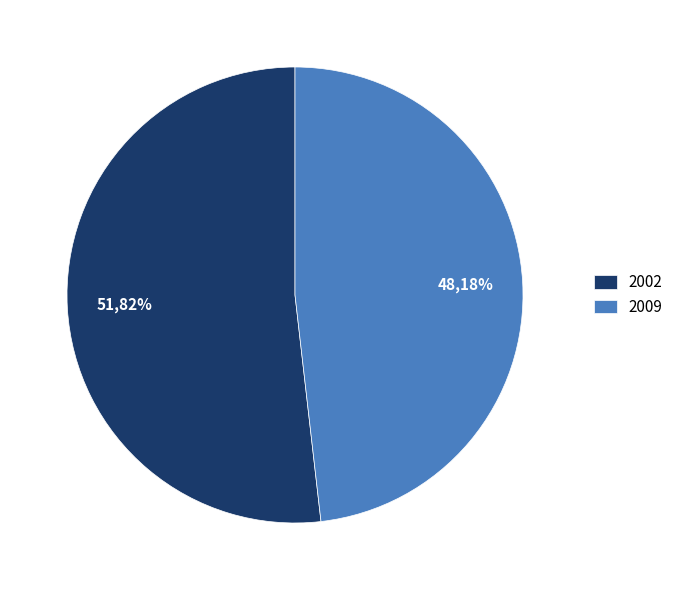

Between 2009 and 2002, which is larger?

2002